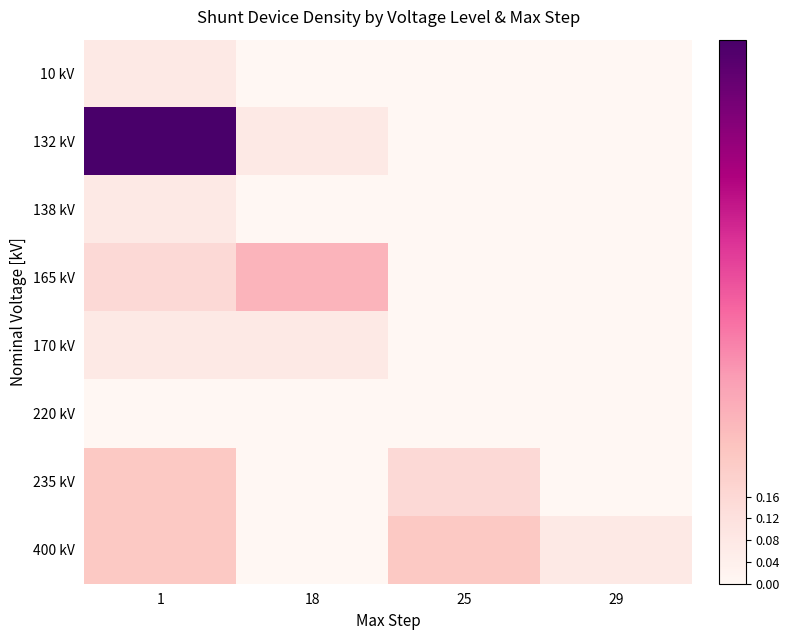

Rank the series by their maximum value, from lowest to highest.

220 kV, 10 kV, 138 kV, 170 kV, 235 kV, 400 kV, 165 kV, 132 kV